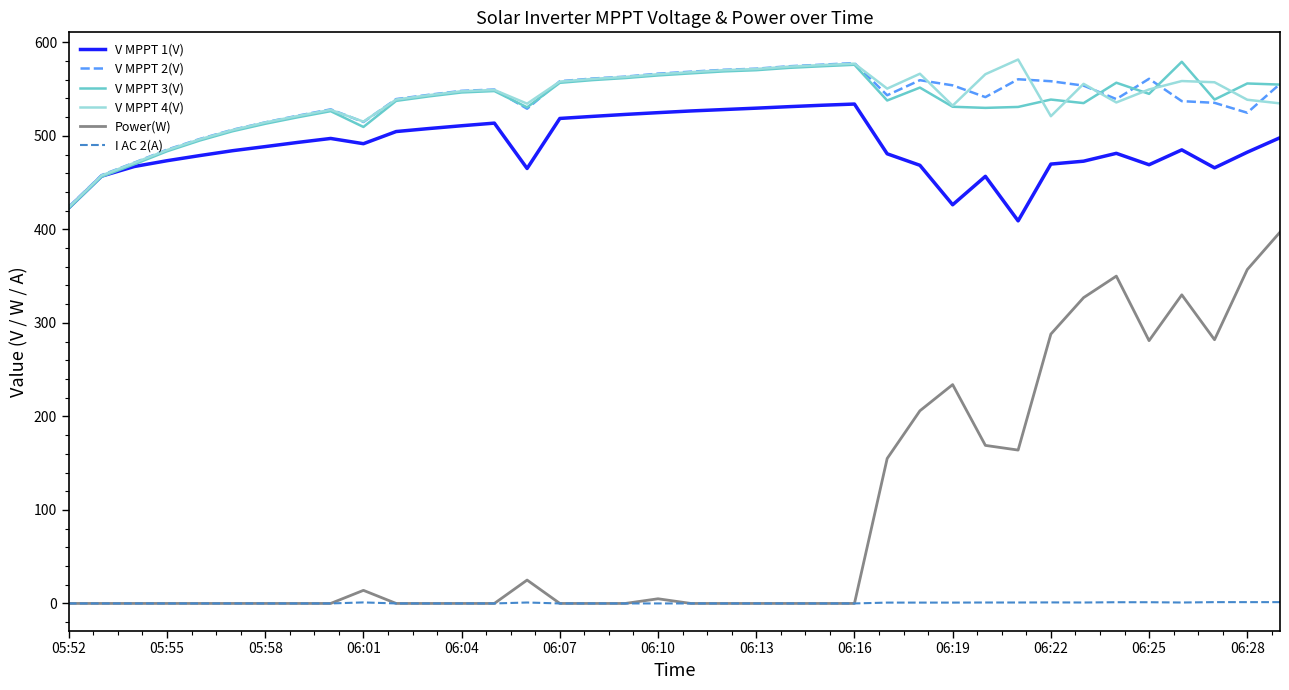

What is the highest value of the Power(W) series?

397.0